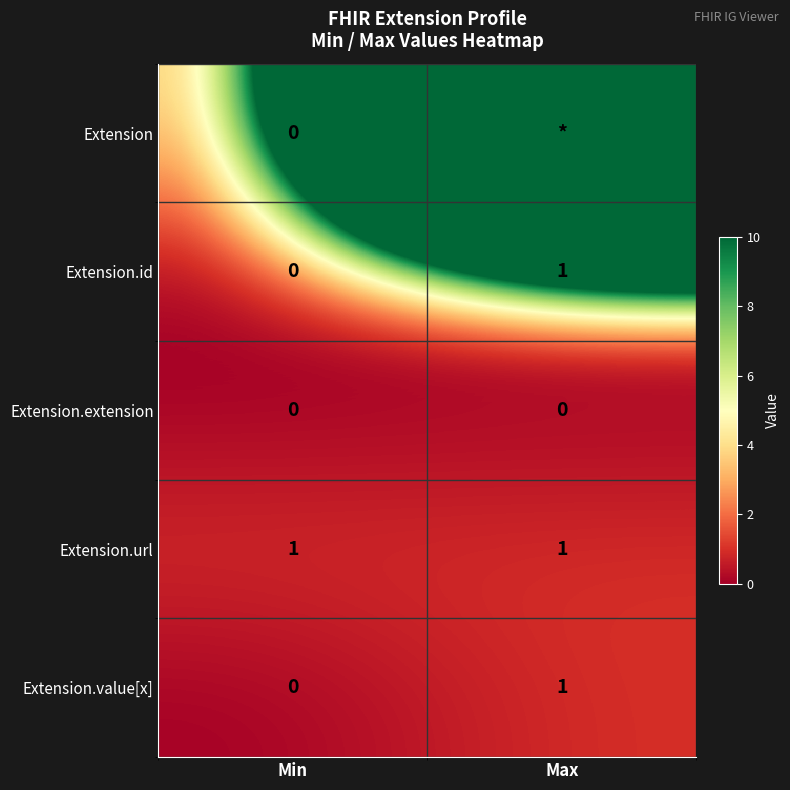

Is the value of Extension.value[x] at Max greater than the value of Extension.id at Min?

Yes